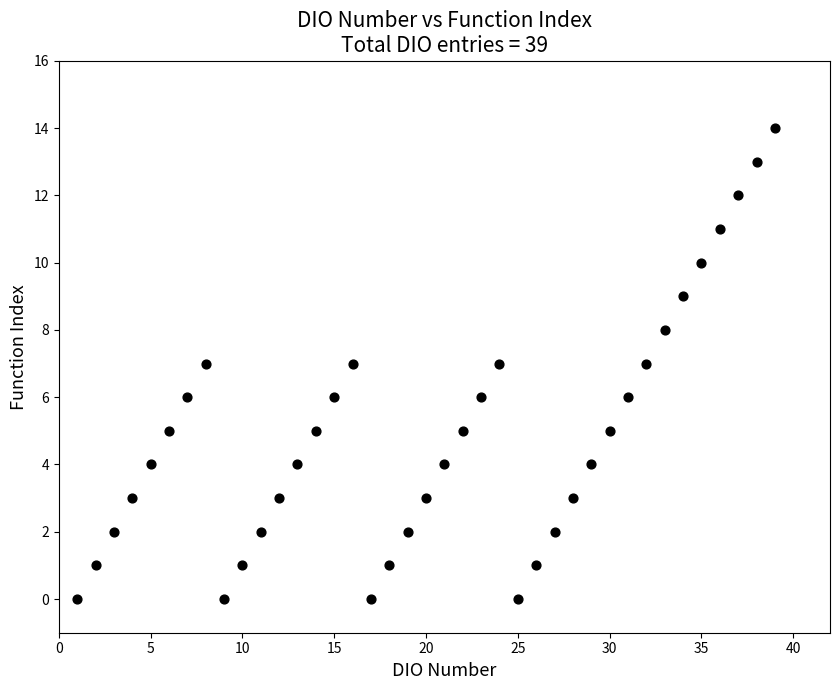

What is the range of X values (max minus min)?

38